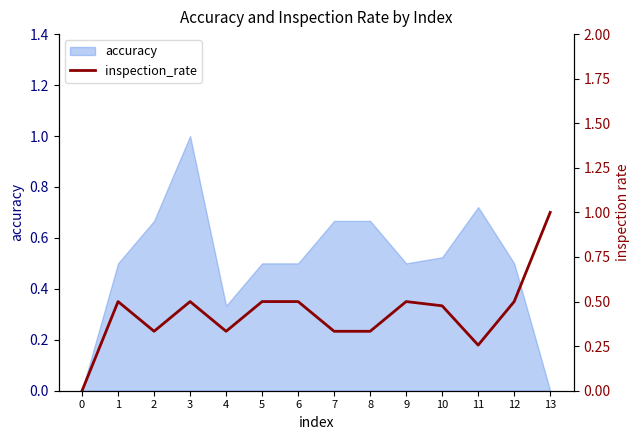

How many points are lower than both their immediate neighbors (excluding endpoints)?

3